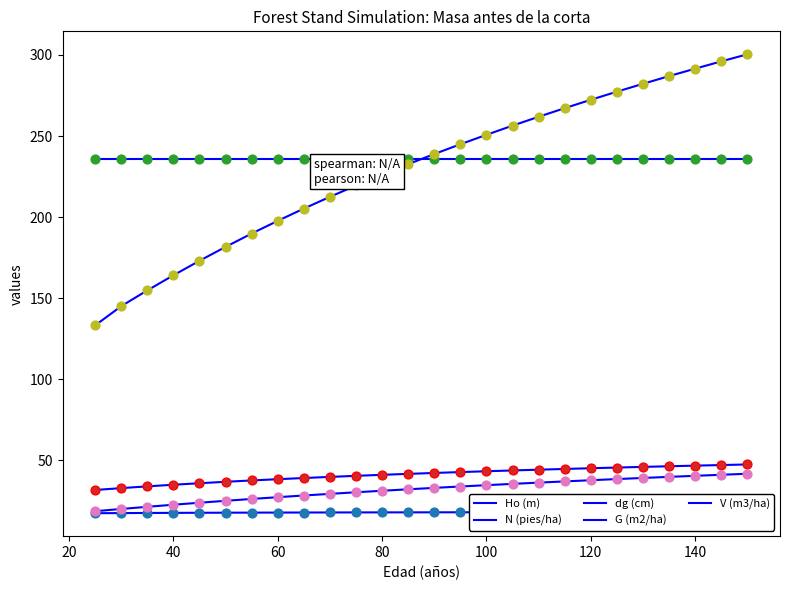

Which series reaches the minimum Y coordinate?

Ho (m)